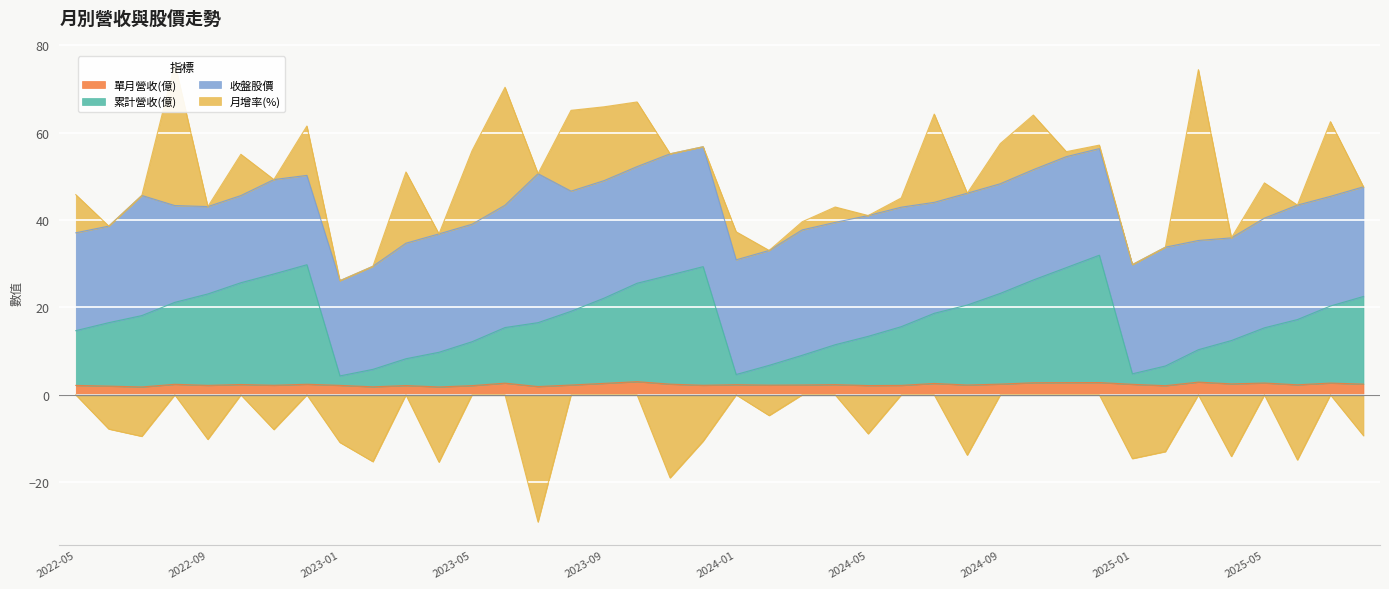

Is the value of 累計營收(億) at 2022-07 greater than the value of 單月營收(億) at 2024-01?

Yes